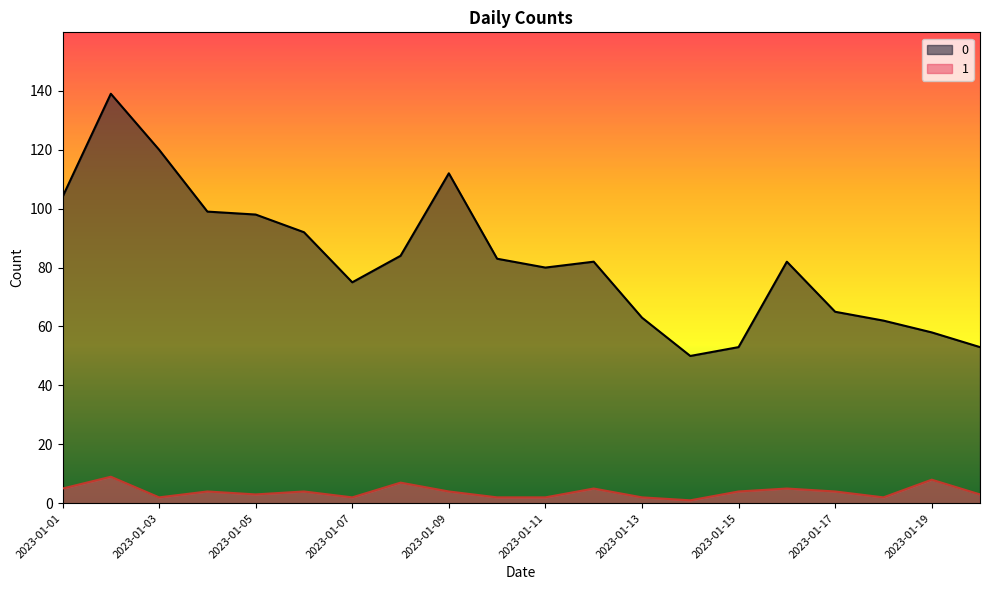

The 0 series shows 139 at 2023-01-02. True or false?

True